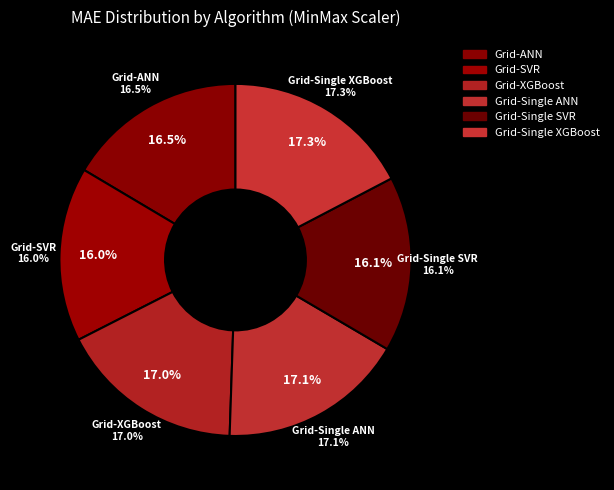

To the nearest percent, what is the difference between the largest and smallest slice percentages?

1%